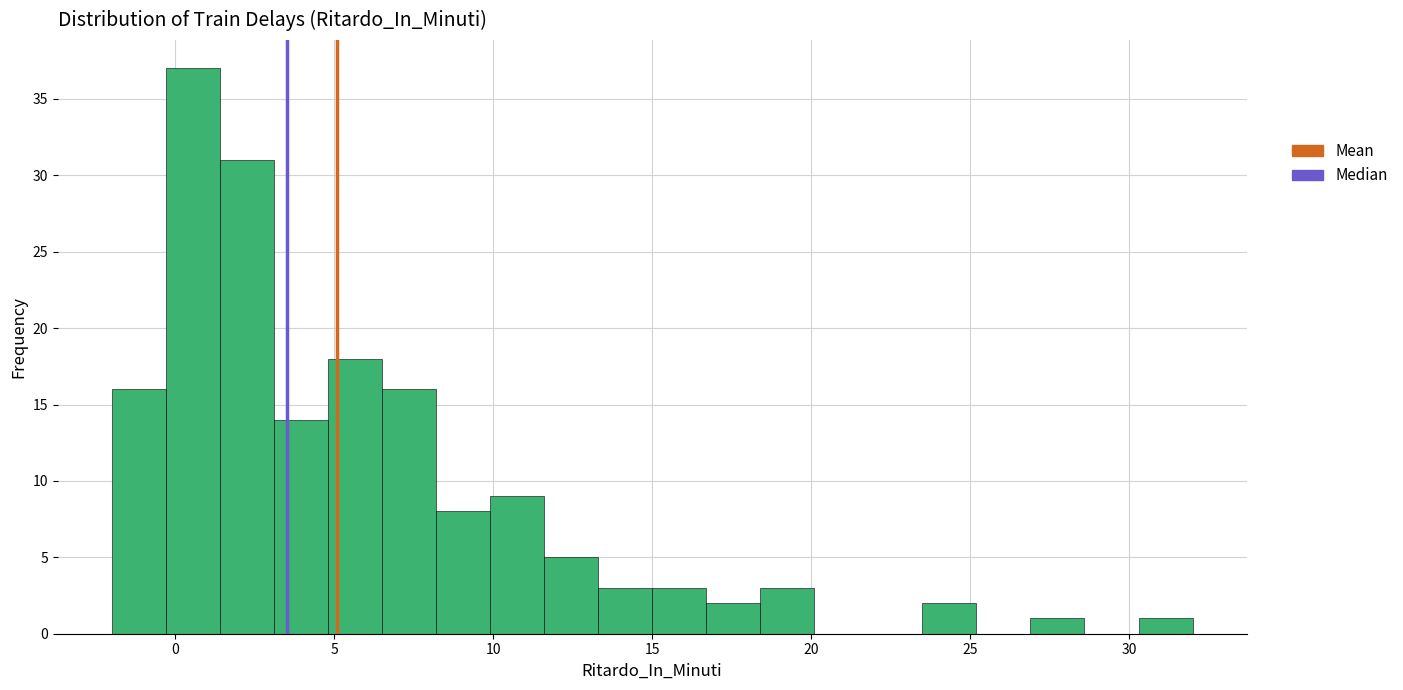

Read against the x-axis, roughly where is the centre of the tallest bar?

0.5